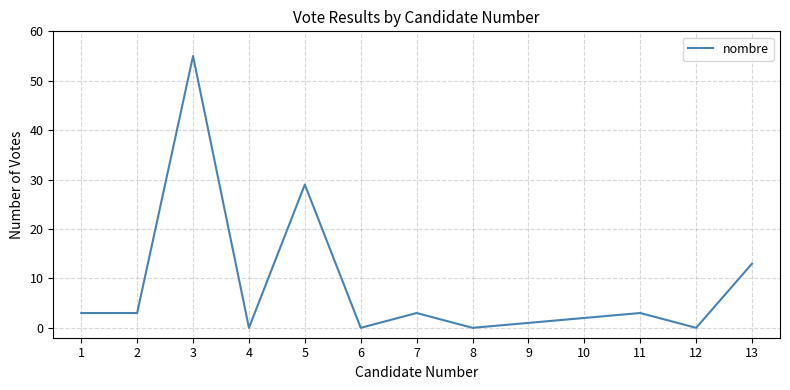

Reading left to right, extract all data points from this chart.

1=3	2=3	3=55	4=0	5=29	6=0	7=3	8=0	9=1	10=2	11=3	12=0	13=13